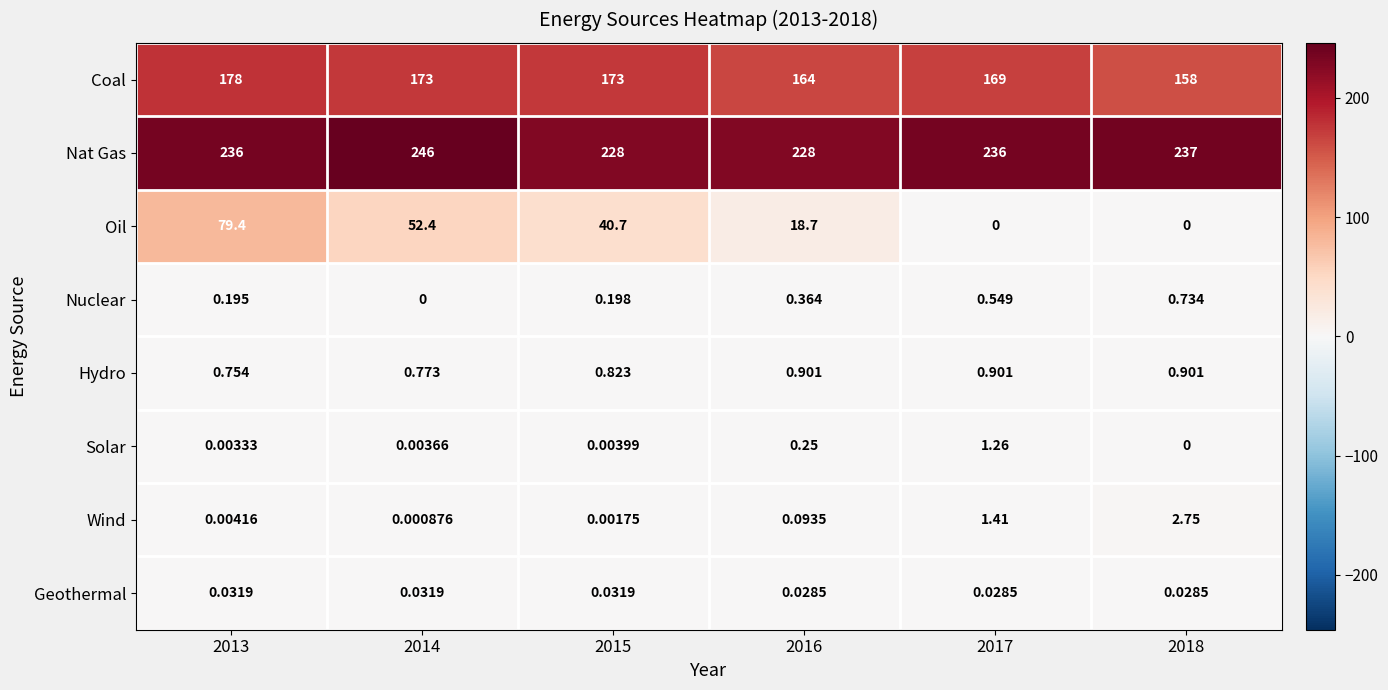

Rank the series at 2017 from lowest to highest value.

Oil, Geothermal, Nuclear, Hydro, Solar, Wind, Coal, Nat Gas